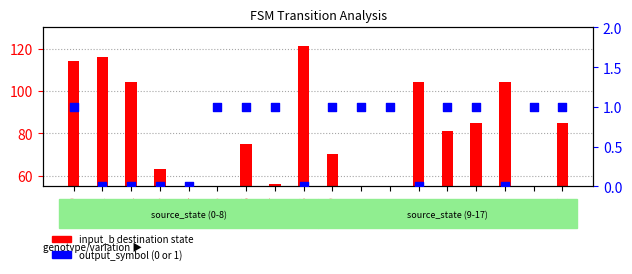

At which category is the sum across all series the highest?

8